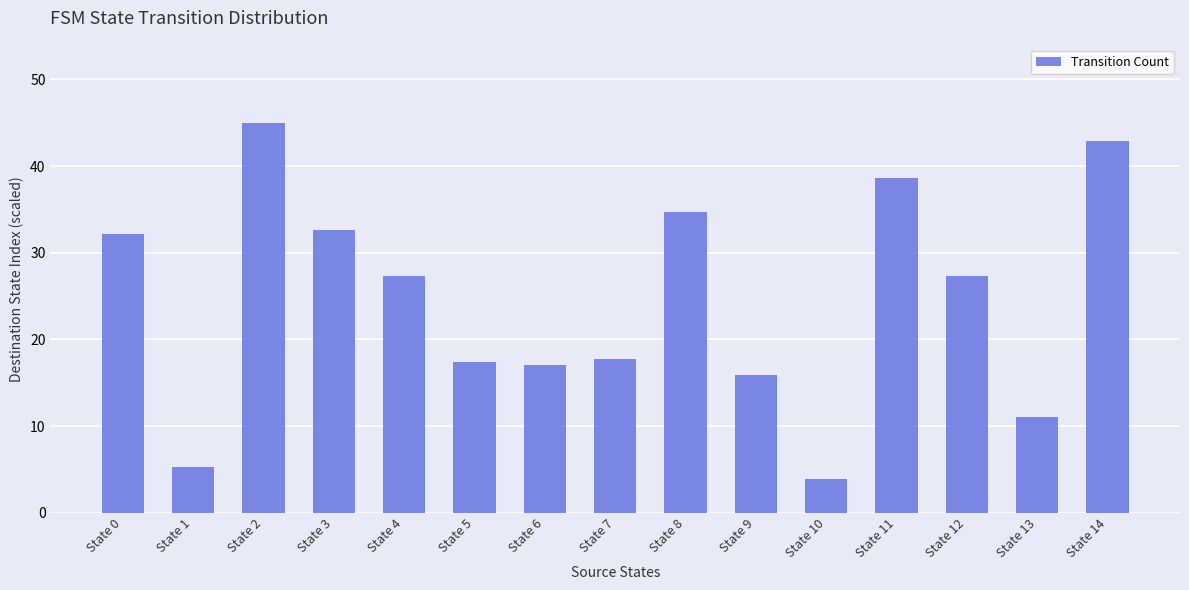

The chart shows a value of 19.5 at State 0. True or false?

False